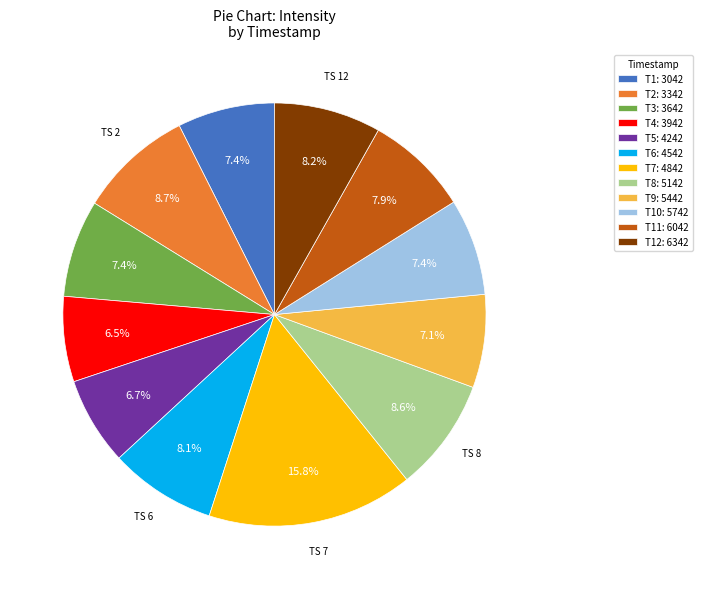

Which has a higher value, T8: 5142 or T11: 6042?

T8: 5142